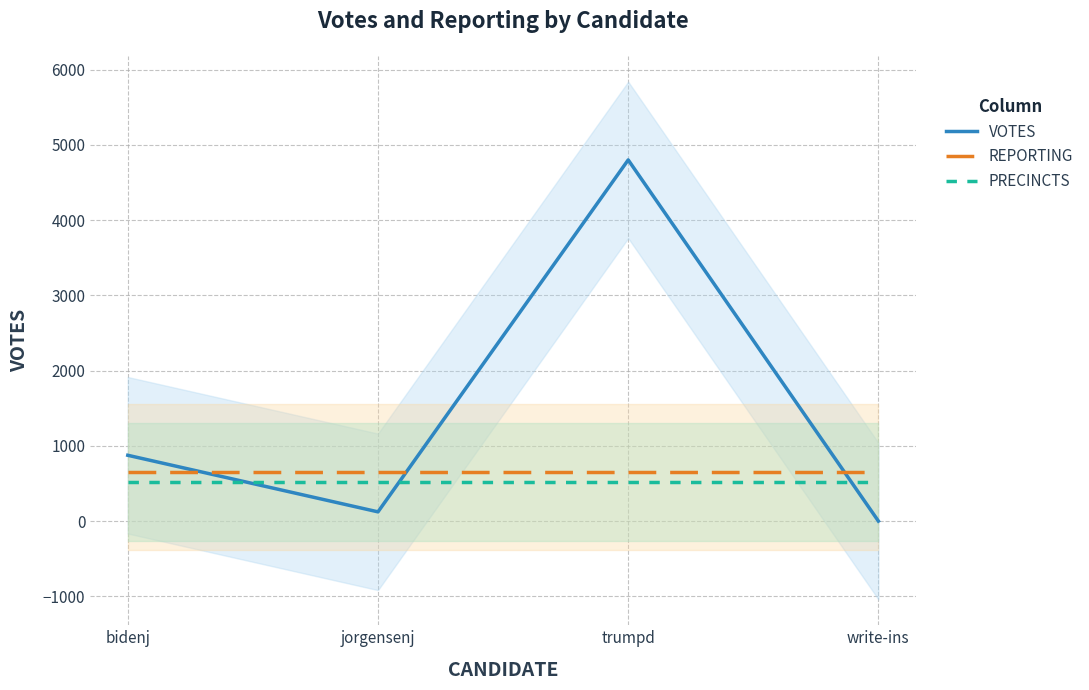

Reading left to right, transcribe all the data shown in this chart.

VOTES: bidenj=875	jorgensenj=123	trumpd=4800	write-ins=0
REPORTING: bidenj=650	jorgensenj=650	trumpd=650	write-ins=650
PRECINCTS: bidenj=520	jorgensenj=520	trumpd=520	write-ins=520